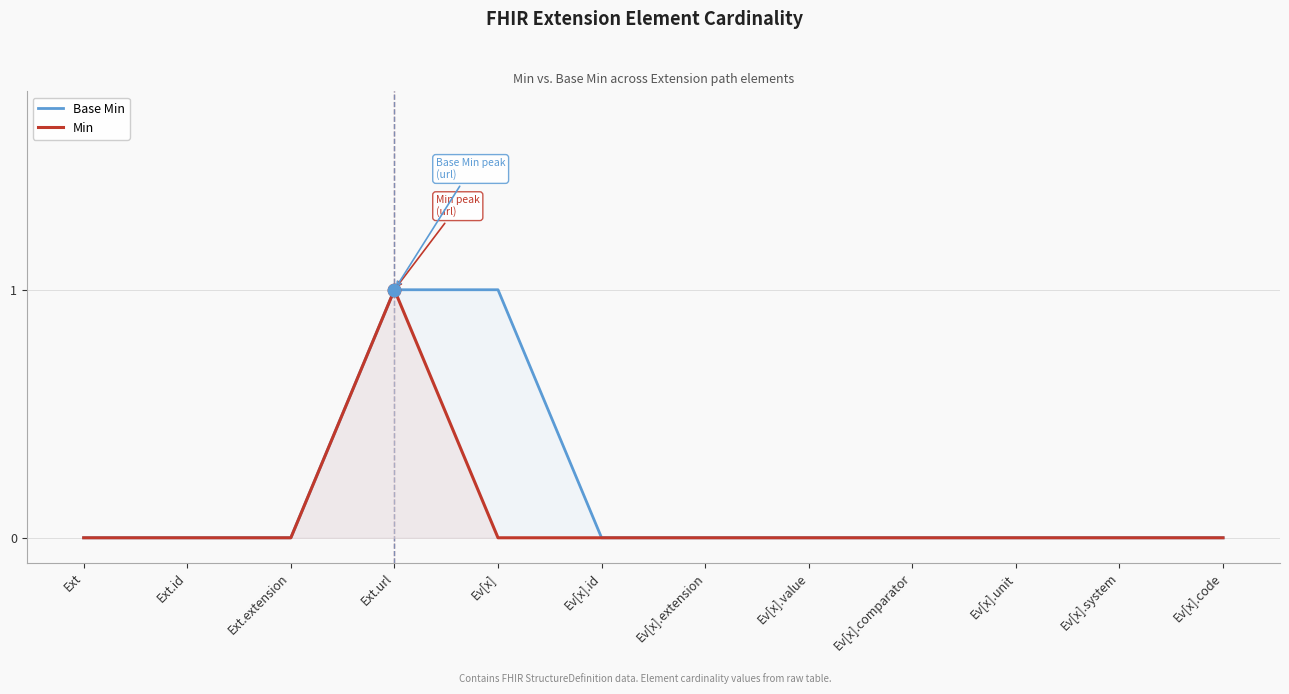

At which category is the sum across all series the highest?

Ext.url